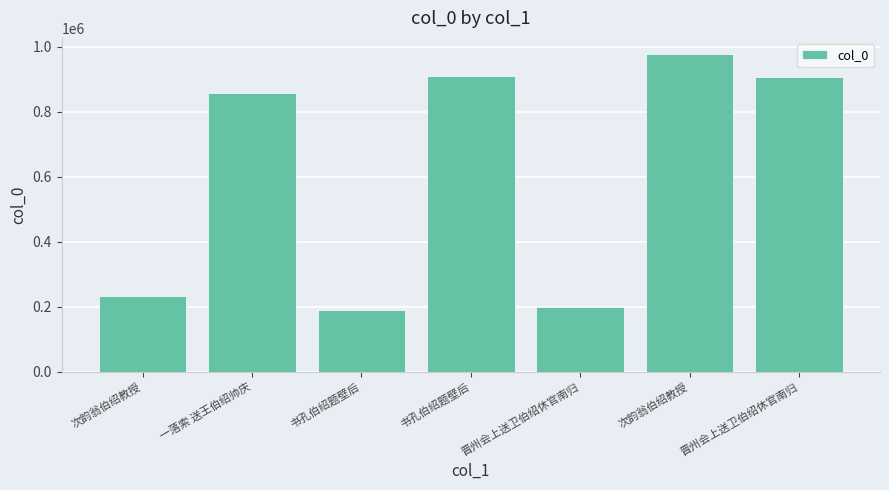

How many series are shown in this chart?

1